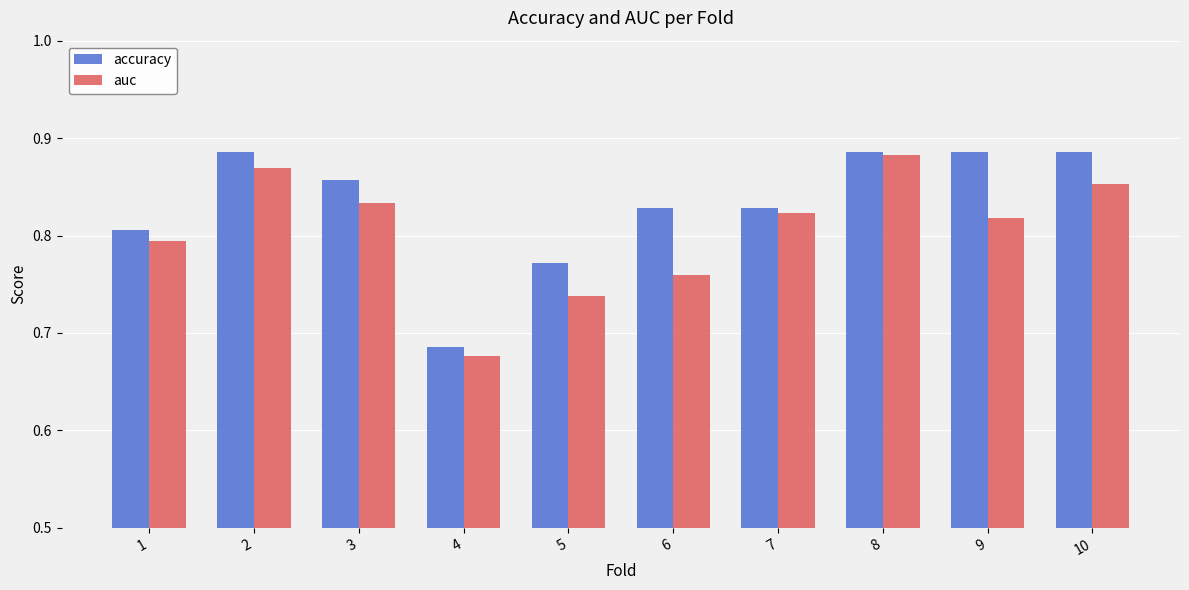

How many groups of bars are there?

10